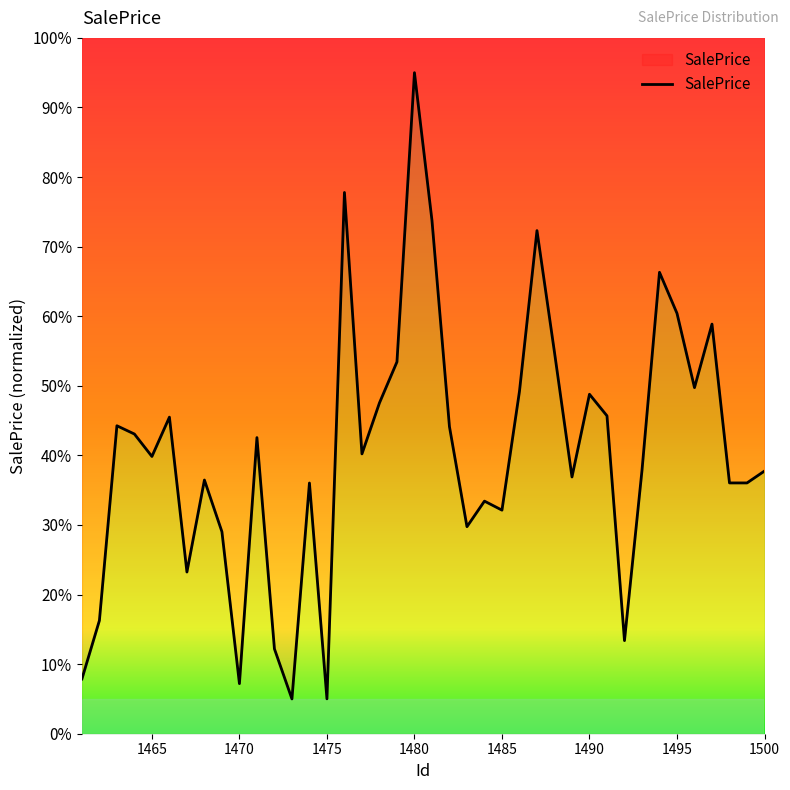

Is it true that the value at 1482 is 44.1?

True